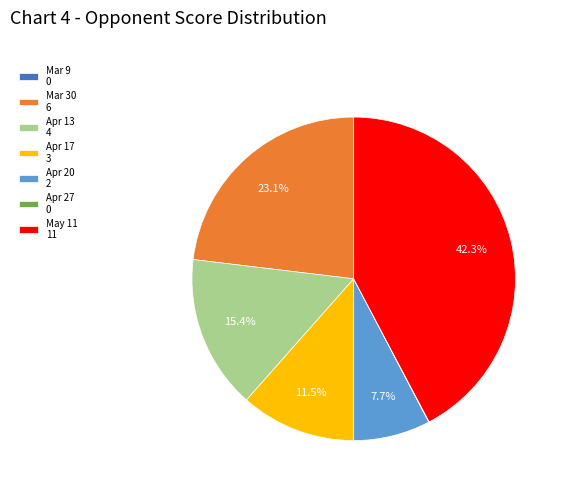

What is the largest slice in the pie chart?

May 11